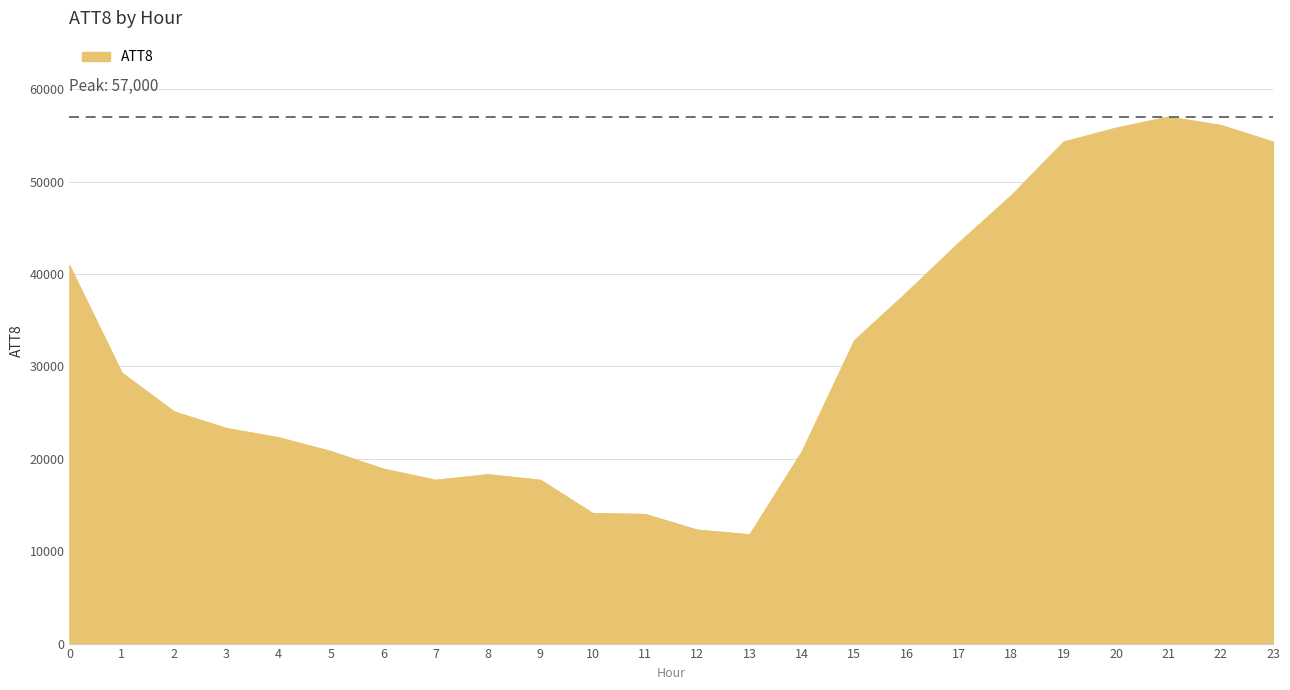

What is the minimum value shown in the chart?

11800